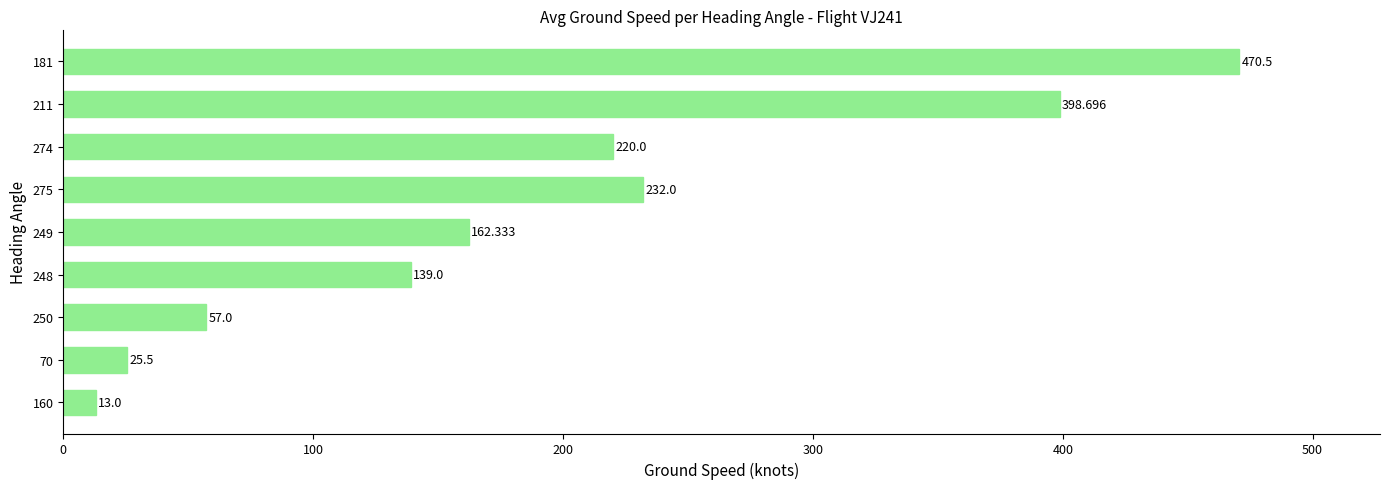

At which label is the value closest to 241?

275